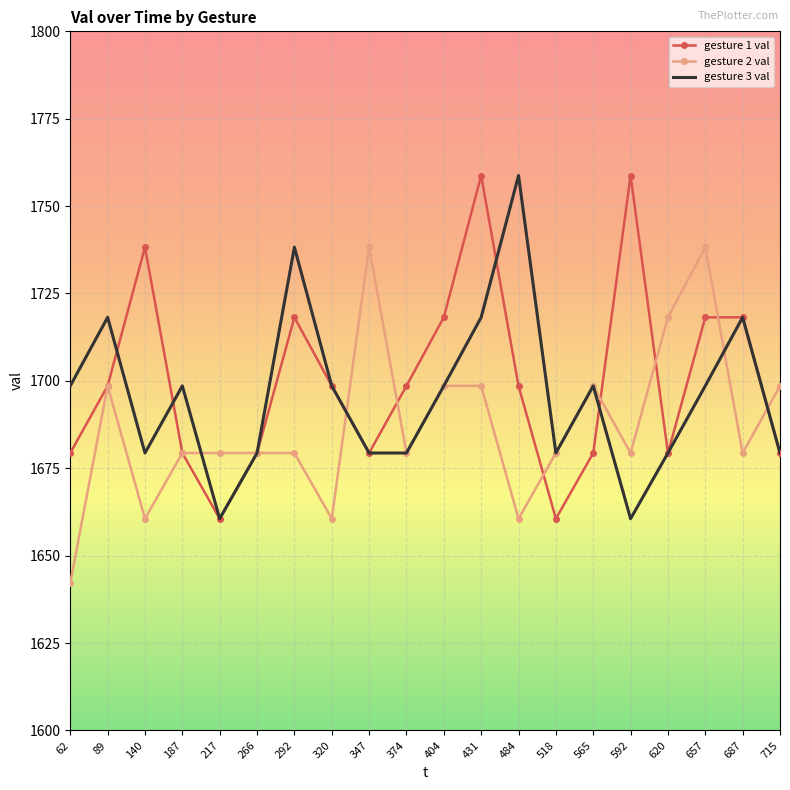

True or false: gesture 3 val and gesture 1 val intersect in this chart.

True